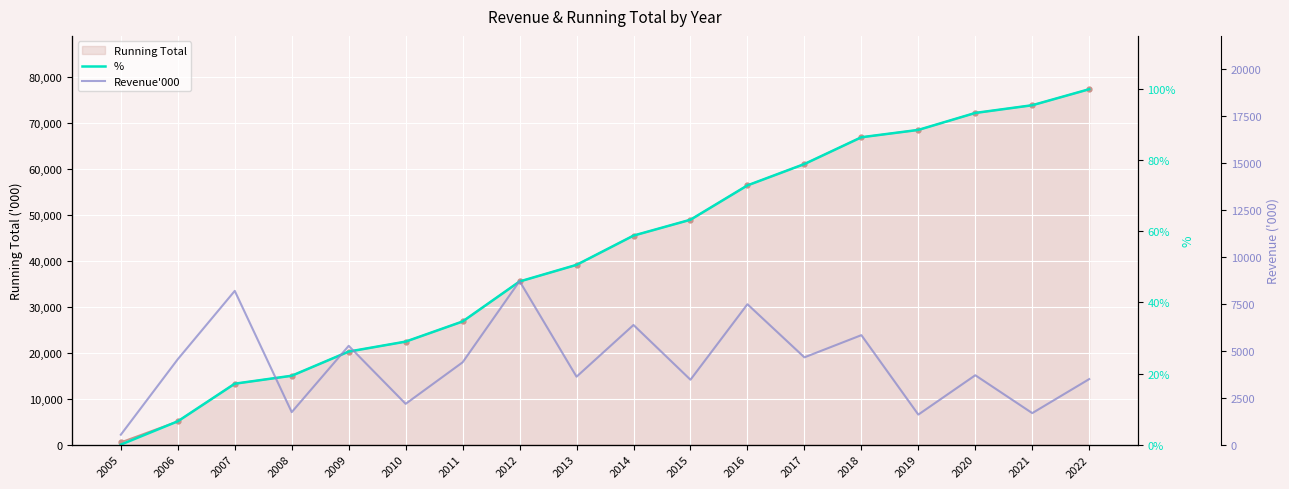

How many data points in Running Total are less than 45514?

9